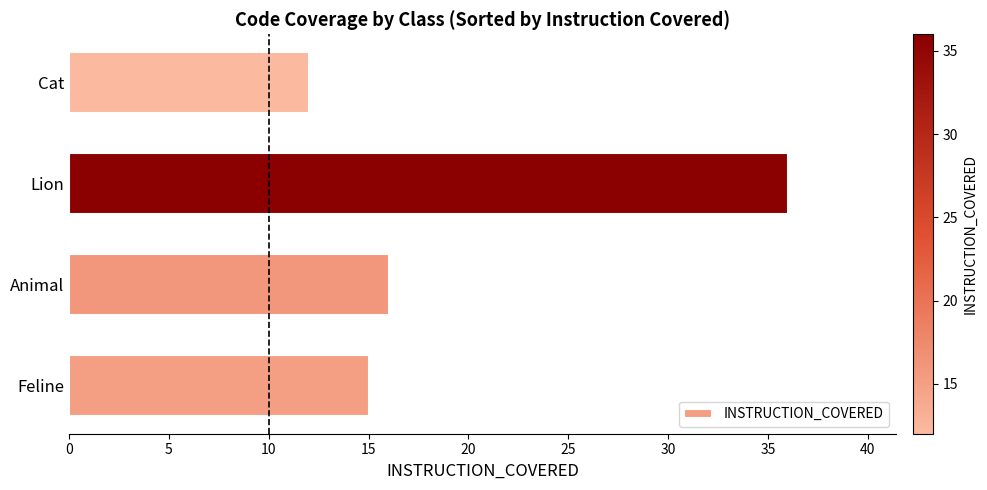

What is the difference between the second highest and minimum values?

4